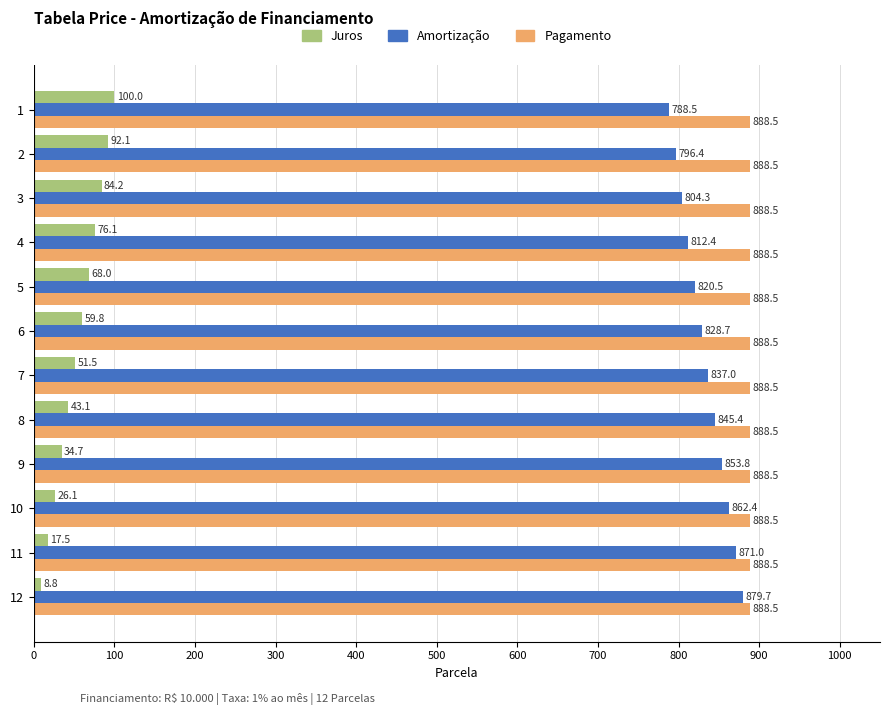

Is it true that Juros equals 51.5 at 7?

True